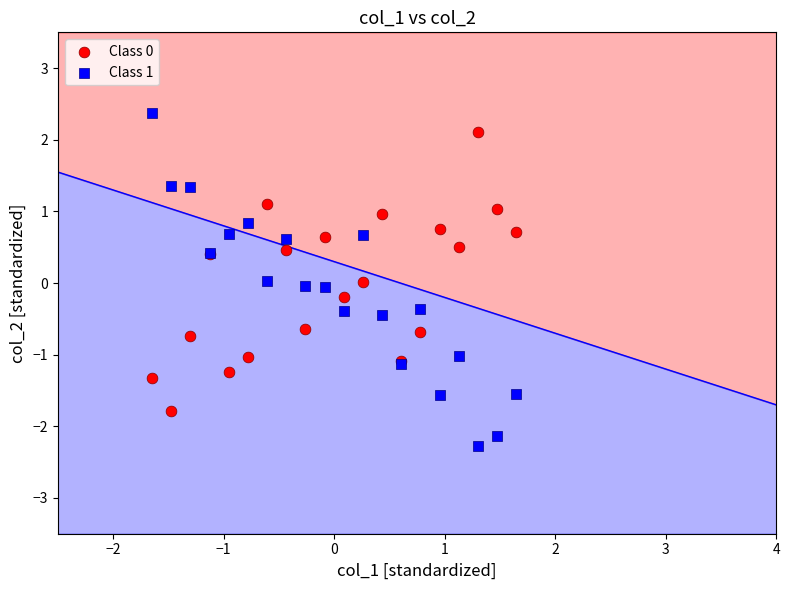

Which series contains the lowest Y value?

Class 1